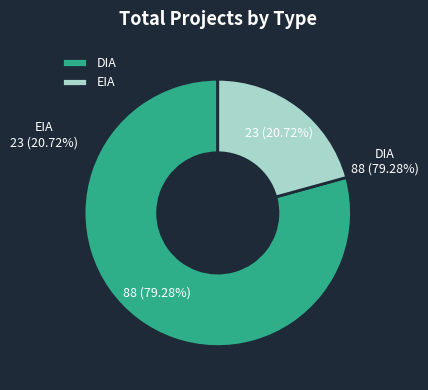

To the nearest percent, what portion does EIA represent?

21%